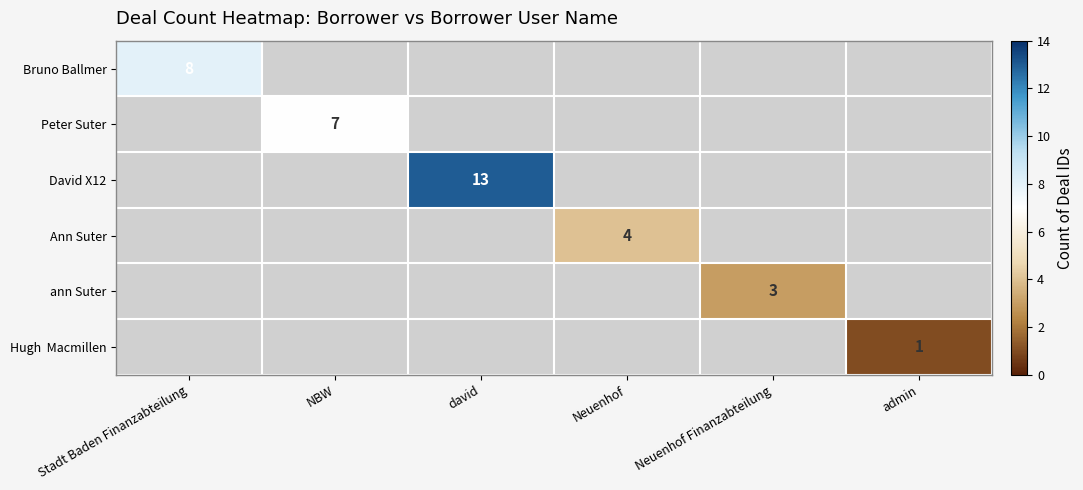

Is it true that Ann Suter equals 1 at Neuenhof?

False